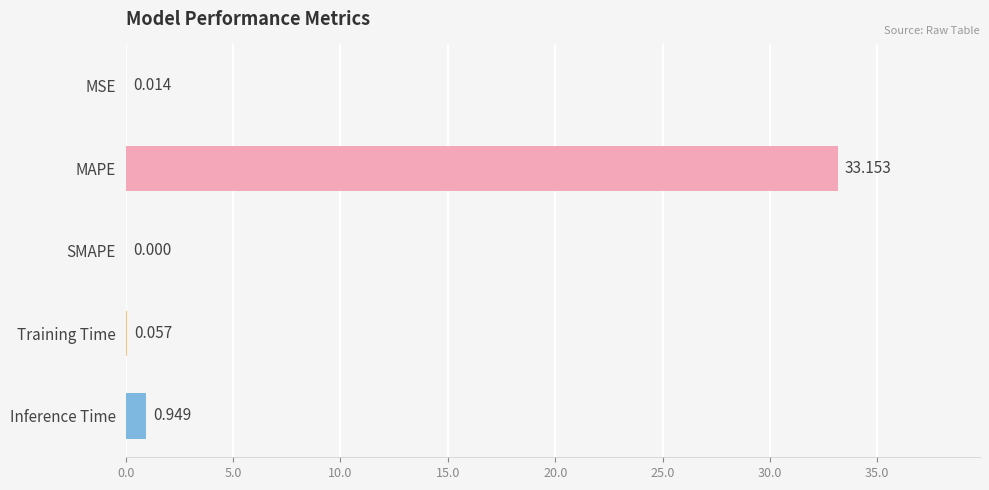

Which has a higher value, MSE or Inference Time?

Inference Time